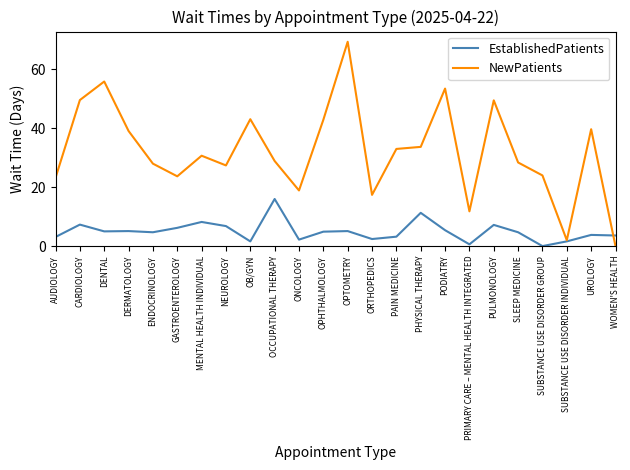

Which series has the largest total across all categories?

NewPatients